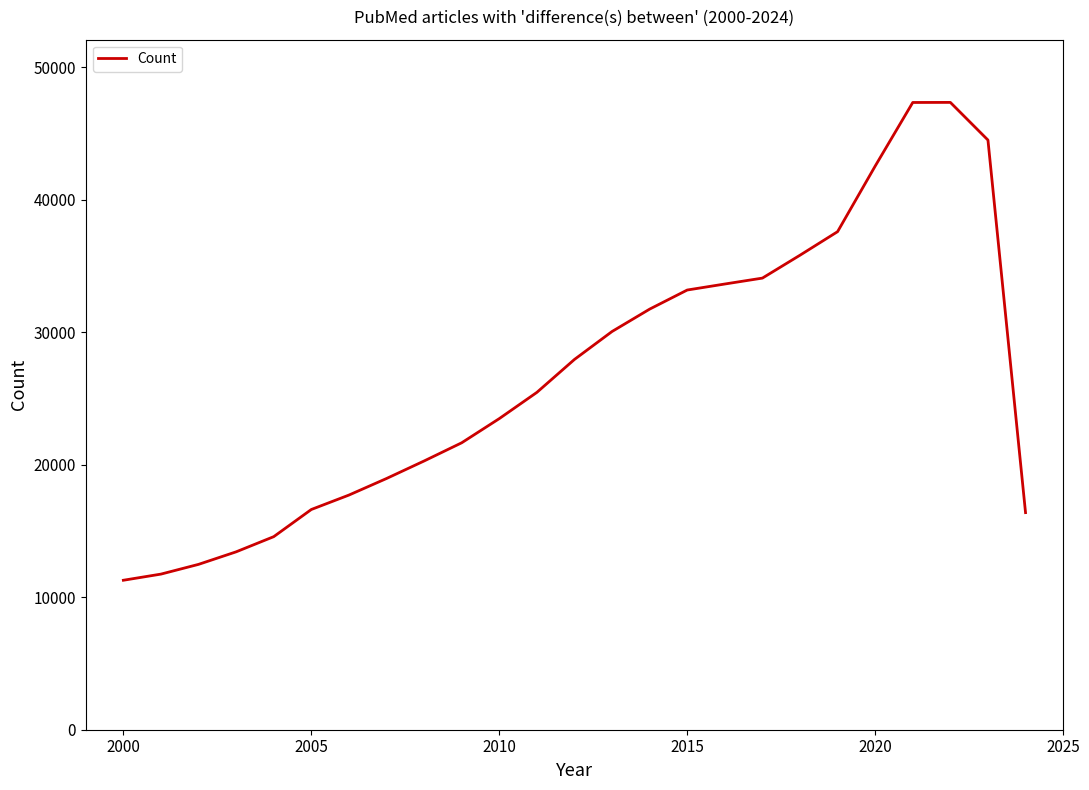

How many lines are shown in the chart?

1